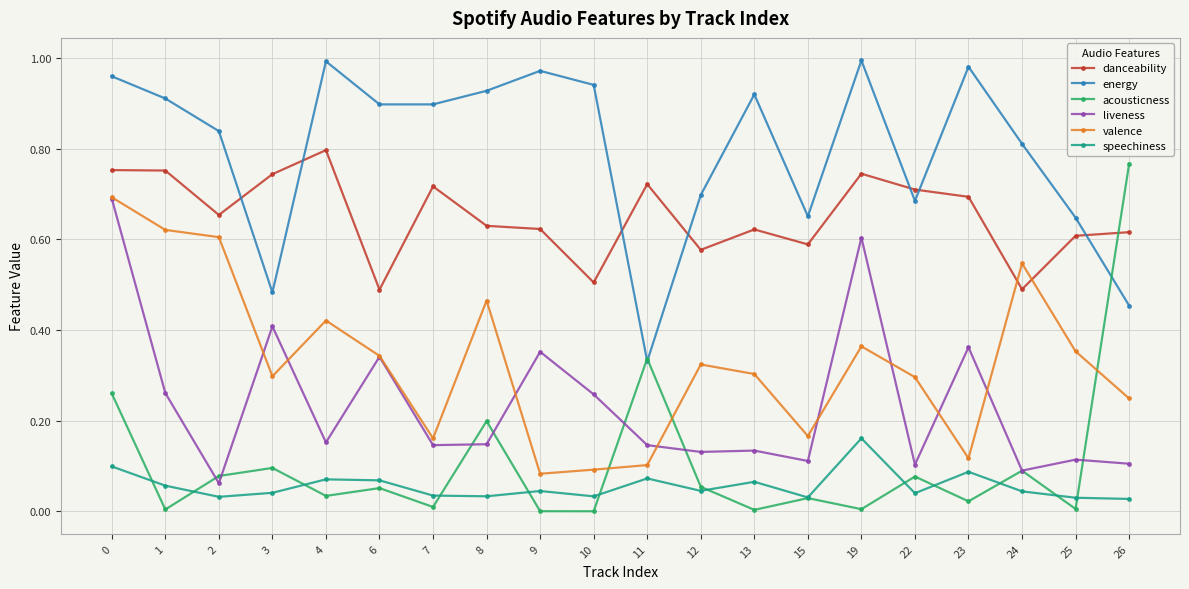

The speechiness series shows 0.0 at 26. True or false?

True